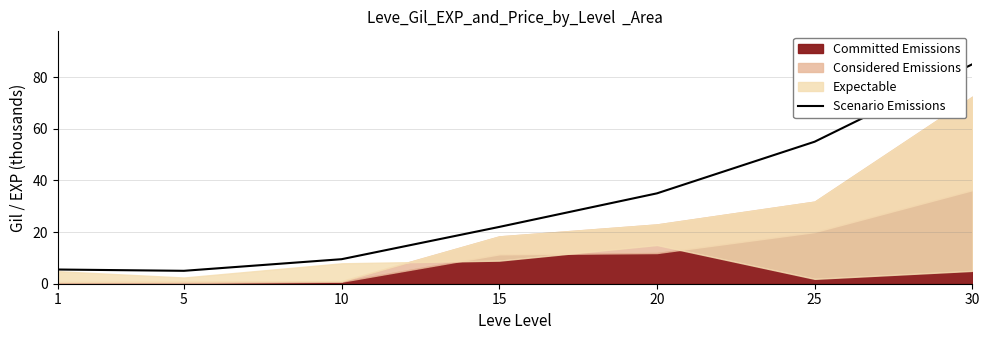

Read the value at 10.

9.5